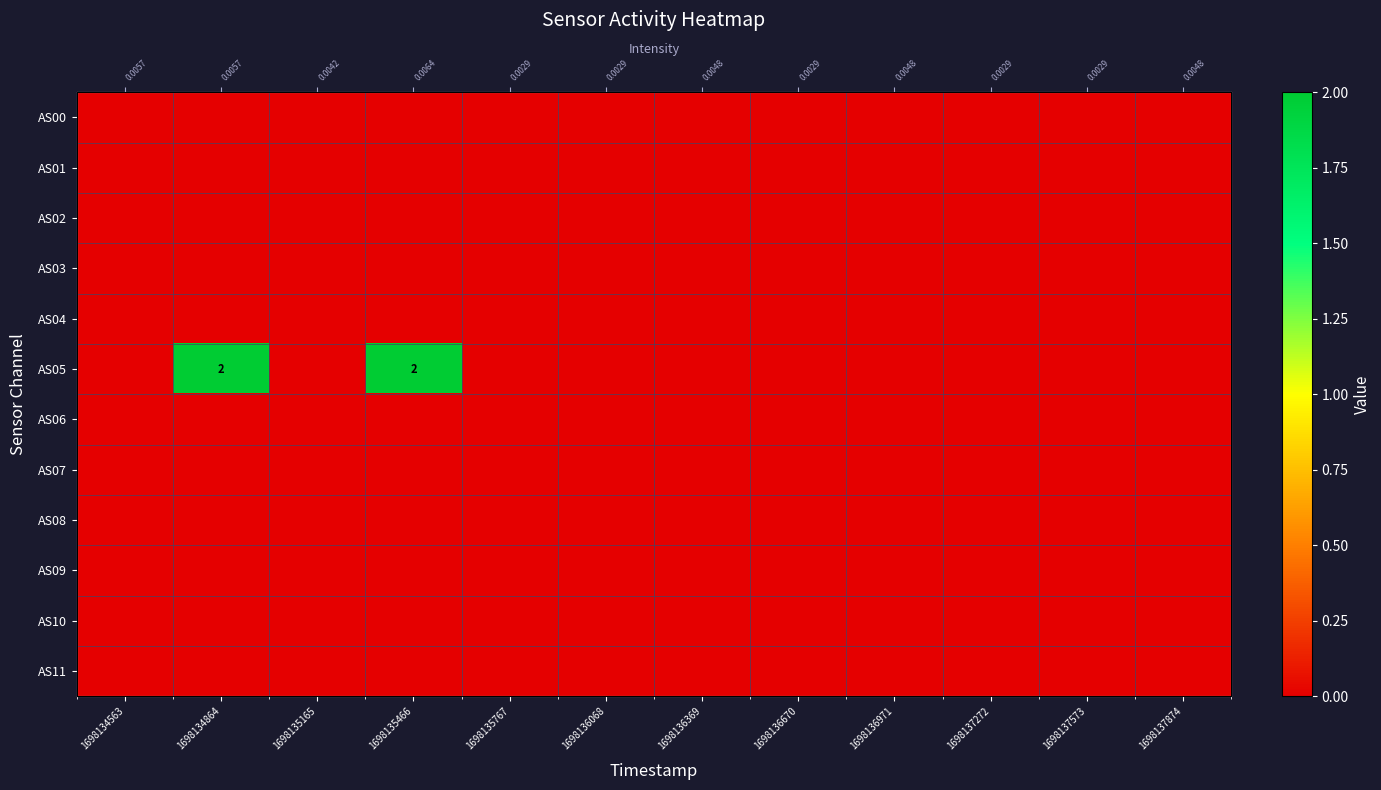

What is the maximum value shown in the chart?

2